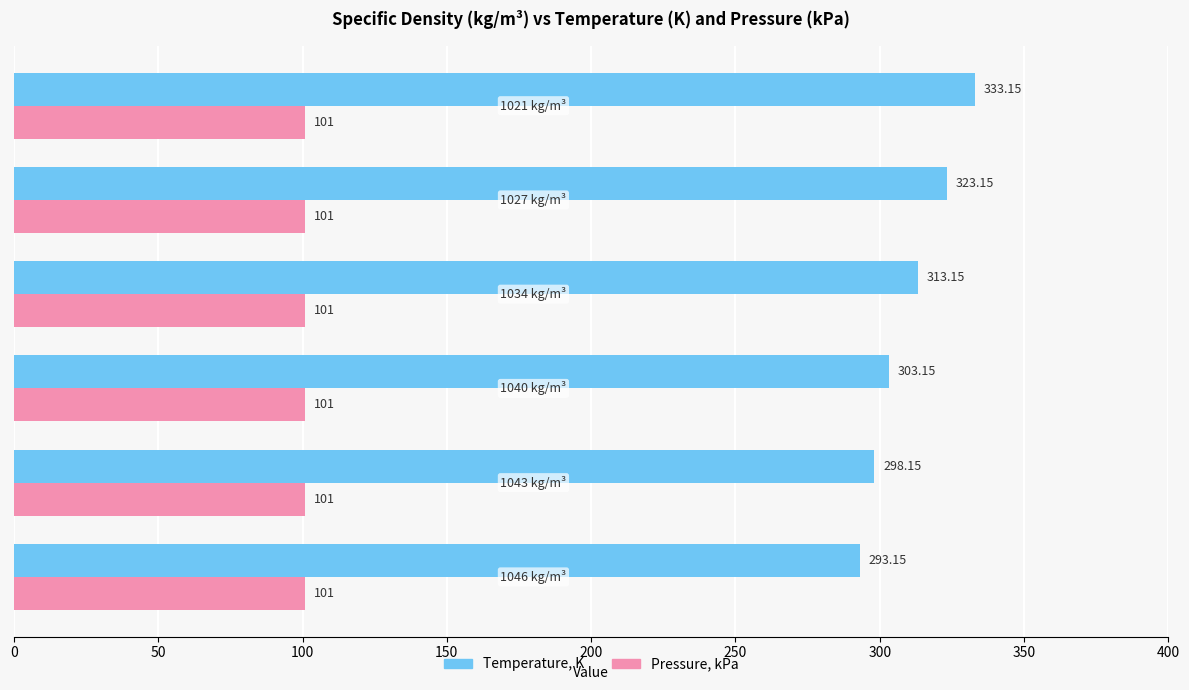

Which series has the largest total across all categories?

Temperature, K